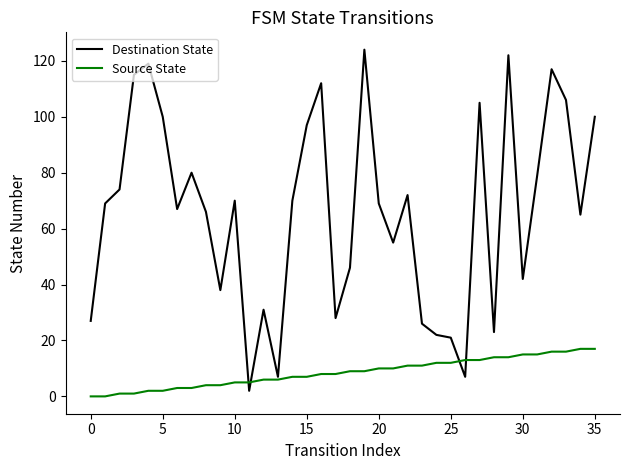

Which series has the largest total across all categories?

Destination State